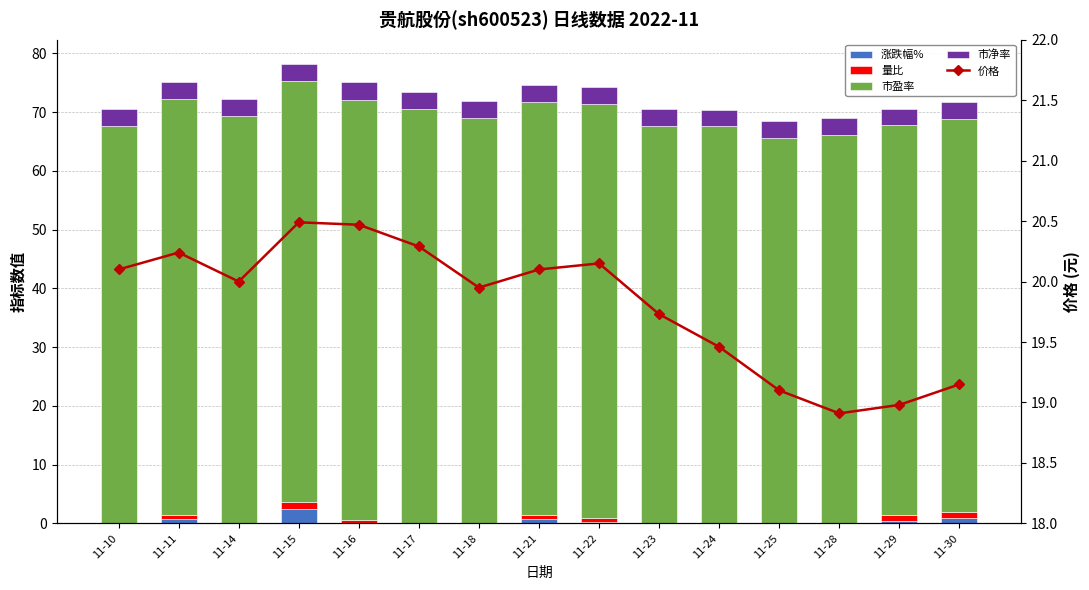

How many groups of bars are there?

15